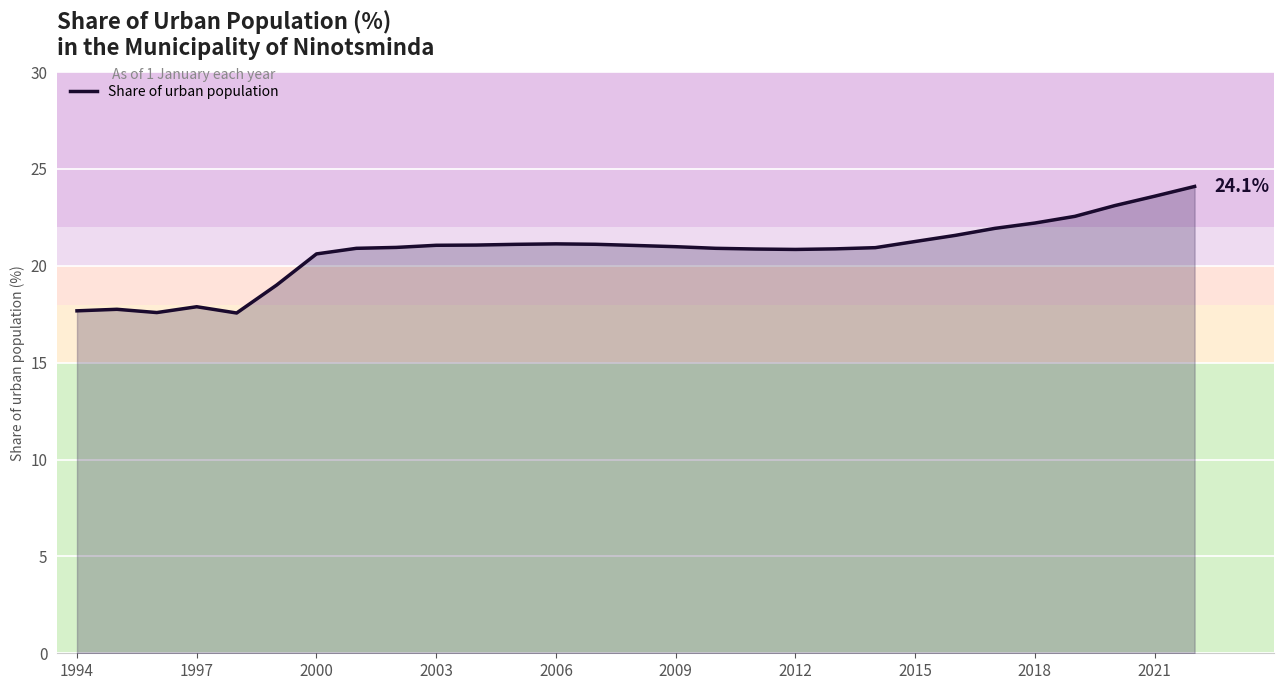

What is the maximum value shown in the chart?

24.1